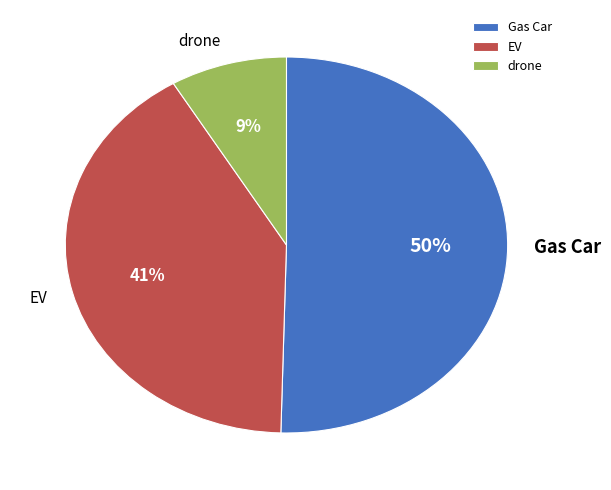

What is the ratio of the value at EV to the value at Gas Car?

0.8